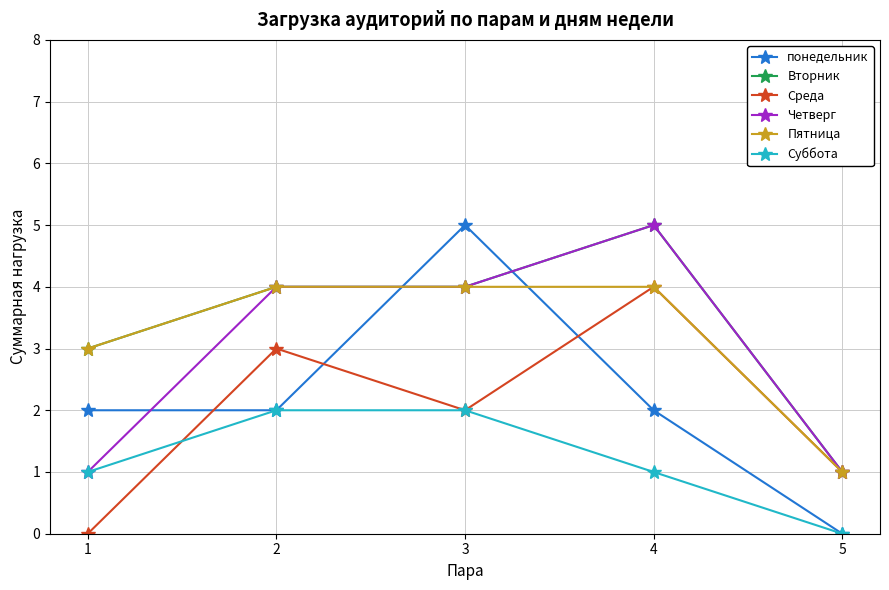

What are all the series names shown in the legend?

понедельник, Вторник, Среда, Четверг, Пятница, Суббота